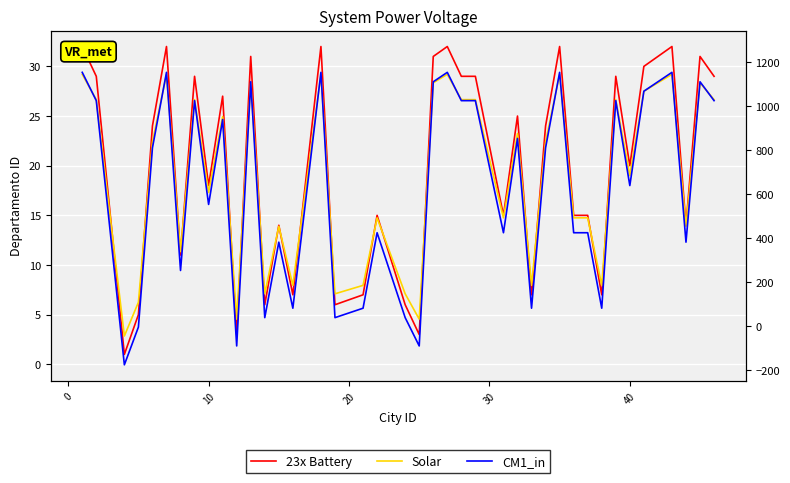

In 23x Battery, how many points are higher than both neighbors (excluding endpoints)?

13